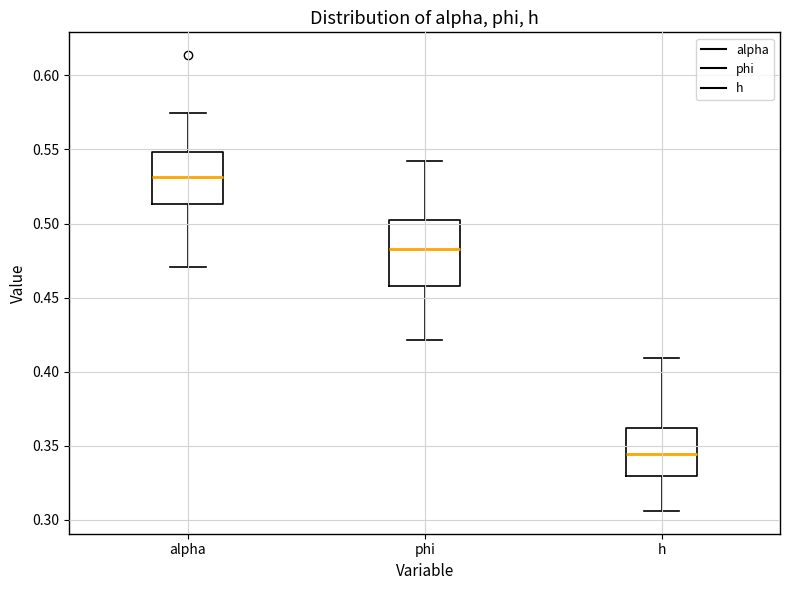

Reading left to right, transcribe this box plot: for each box, give where its median line is, the range the box spans, and where its two whiskers end, as read against the y-axis. The values are not printed on the chart, so give them approximately, as read against the axis.

alpha: median 0.530, box 0.515 to 0.550, whiskers 0.470 to 0.575
phi: median 0.485, box 0.460 to 0.500, whiskers 0.420 to 0.540
h: median 0.345, box 0.330 to 0.360, whiskers 0.305 to 0.410